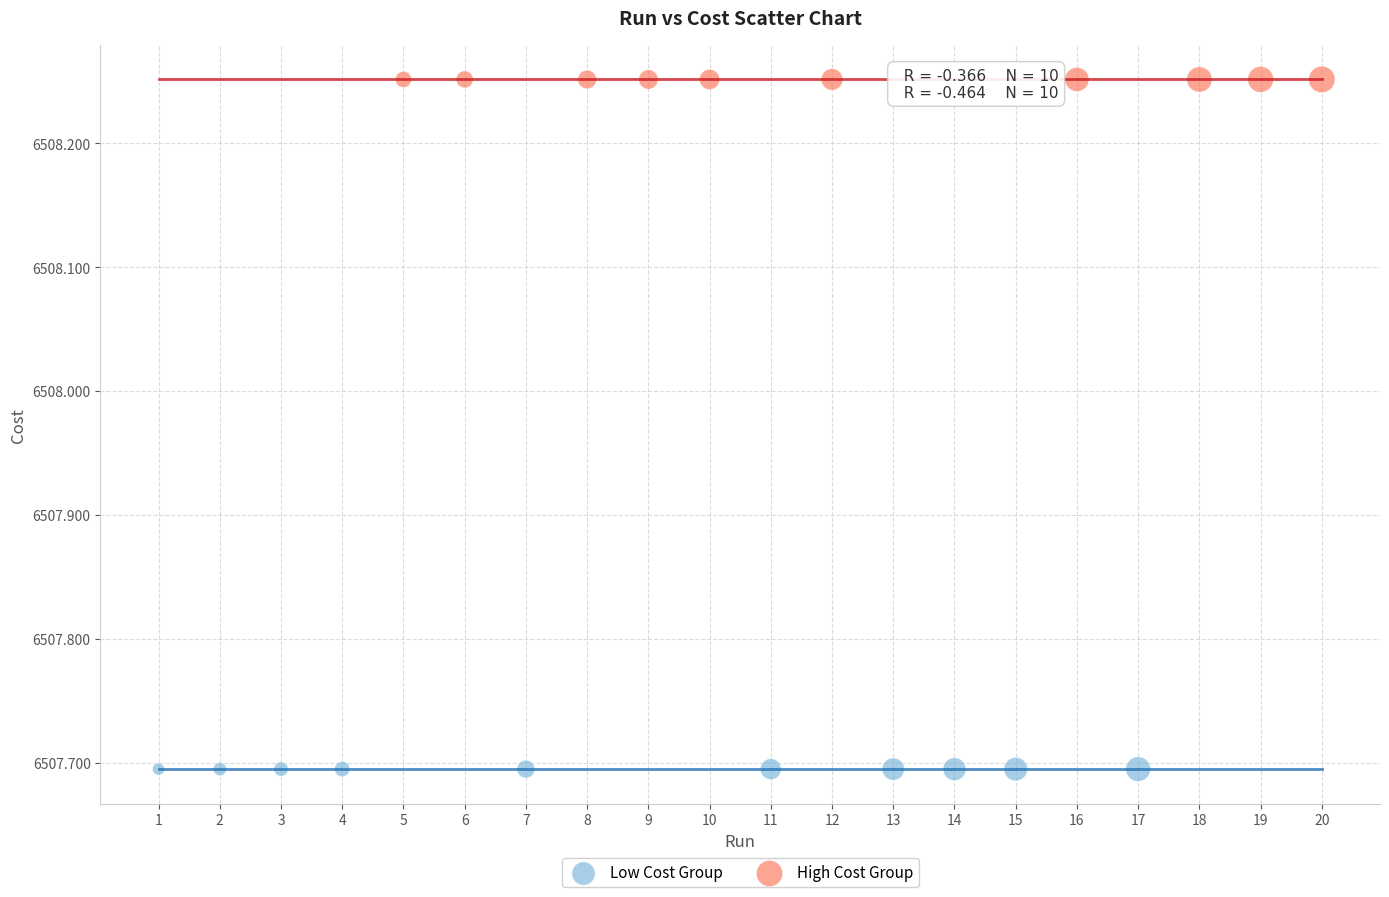

What are all the series names shown in the legend?

Low Cost Group, High Cost Group